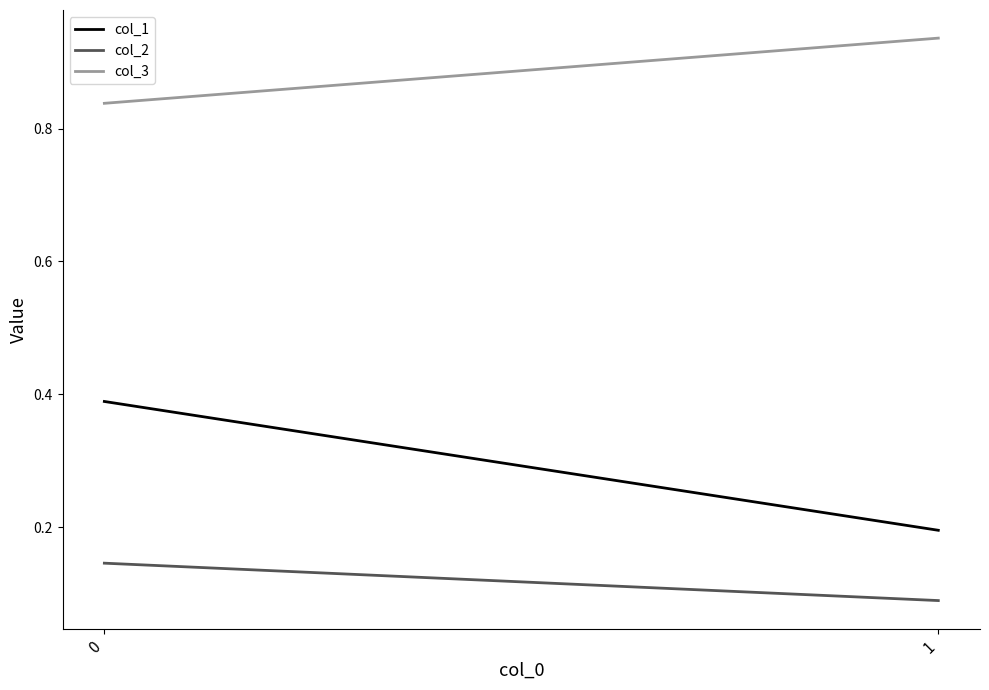

What are all the series names shown in the legend?

col_1, col_2, col_3